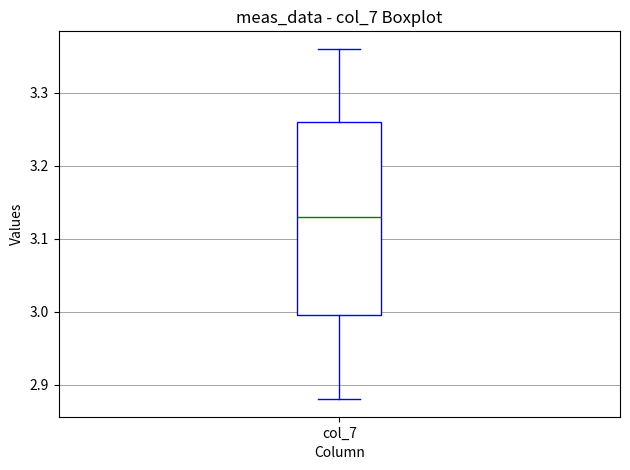

Read this box plot against the y-axis: the position of the median line, the range covered by the box, and the ends of both whiskers. The values are not printed on the chart, so give them approximately, as read against the axis.

median 3.13, box 3.00 to 3.26, whiskers 2.88 to 3.36